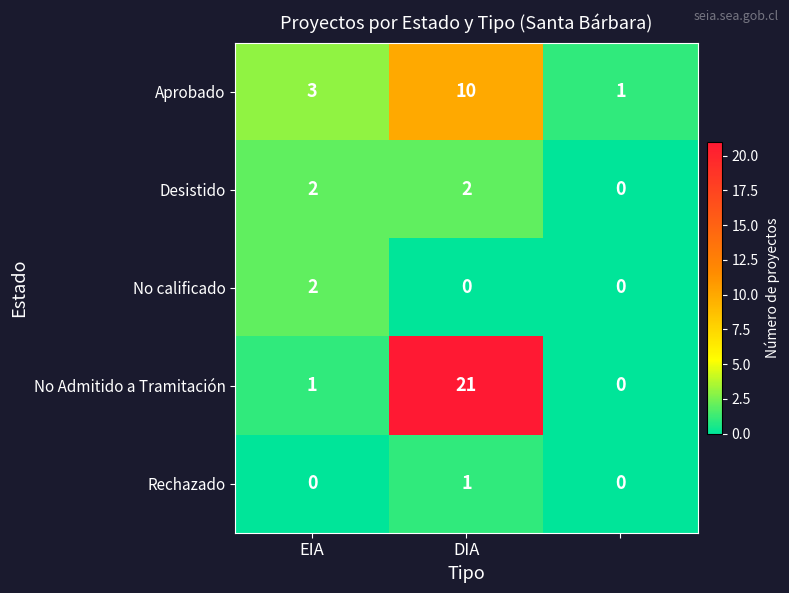

What is the sum of all No Admitido a Tramitación values?

22